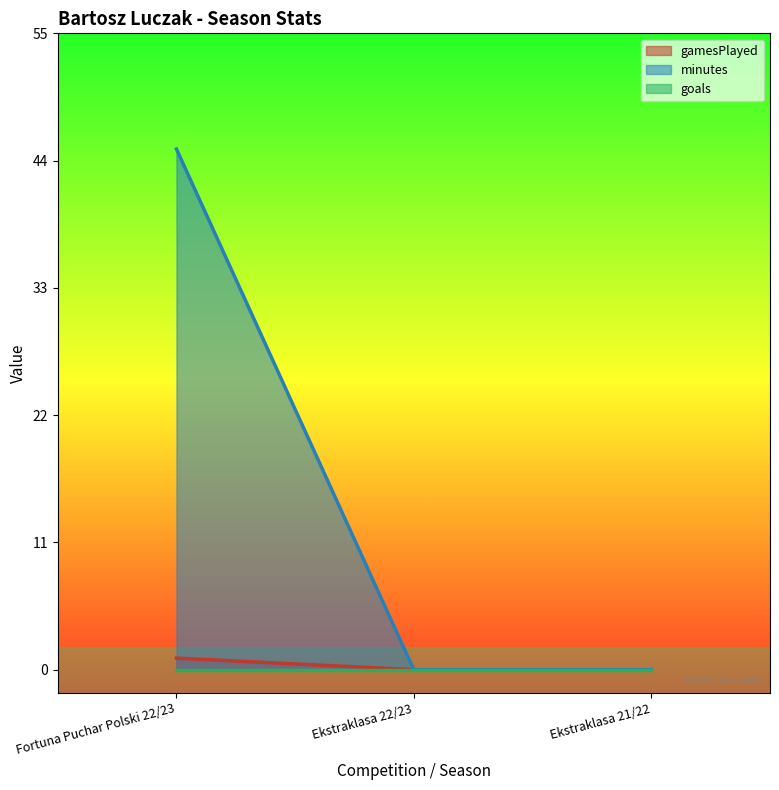

What is the maximum value shown in the chart?

45